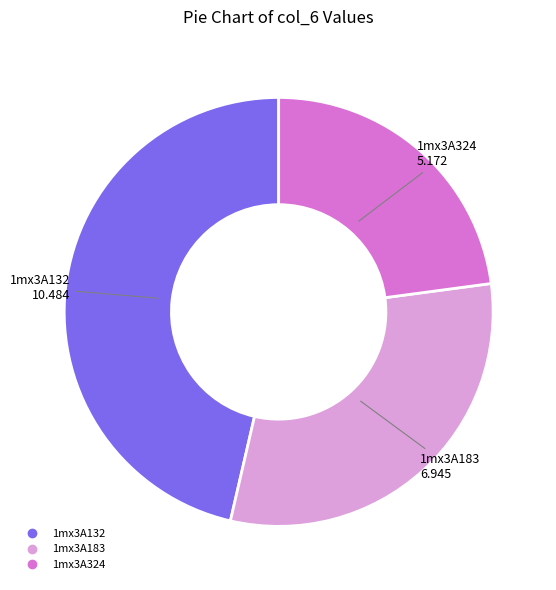

Is 1mx3A324 the majority of the pie?

No